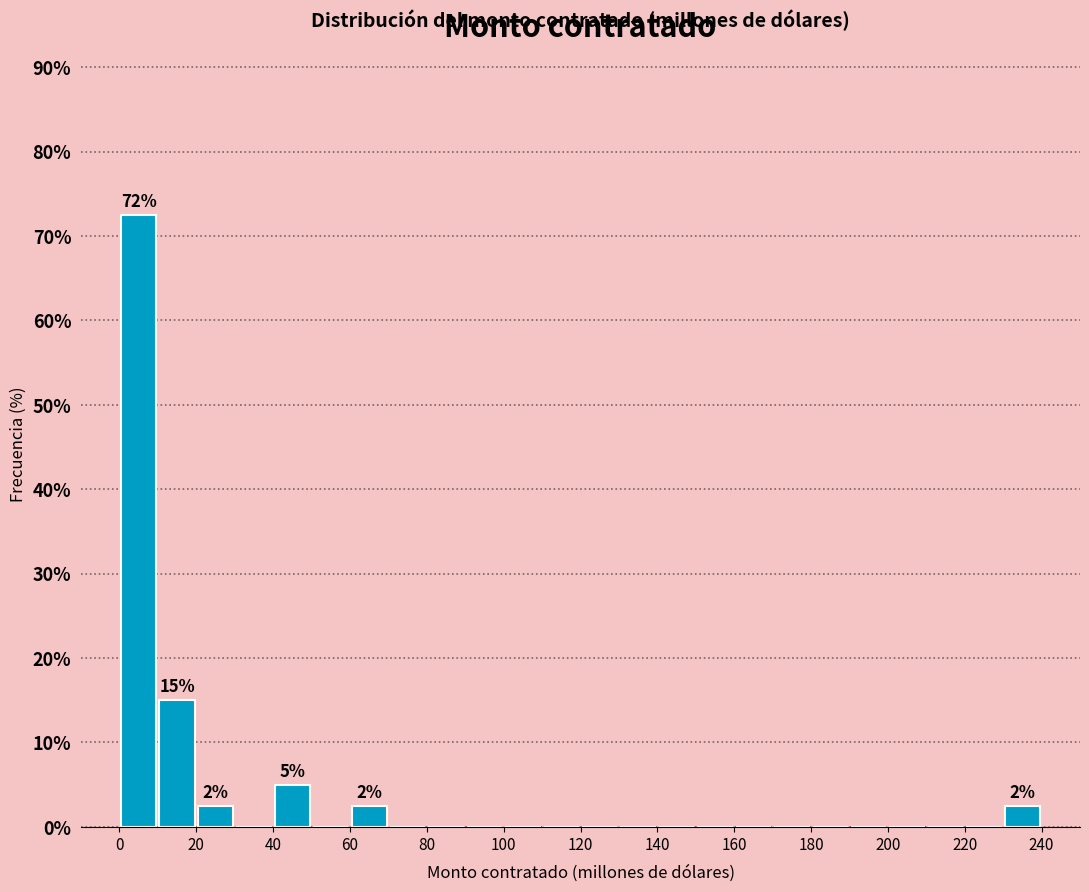

Which range on the x-axis has the tallest bar?

0 to 10